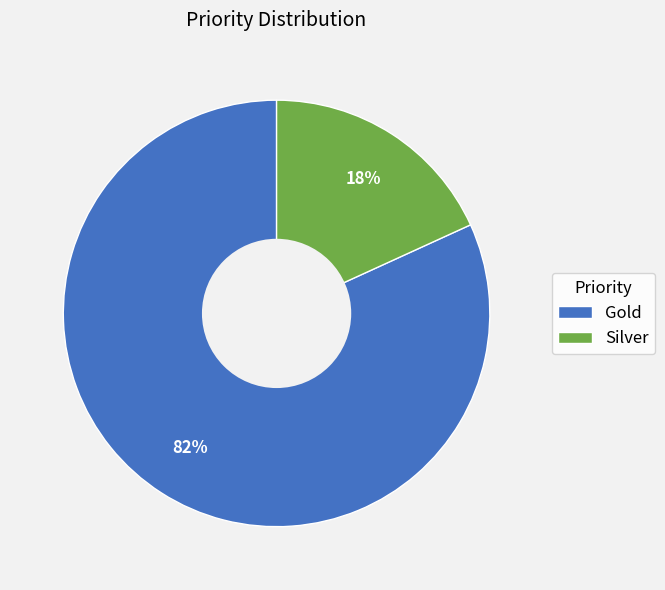

True or false: Silver accounts for 18% of the total.

True